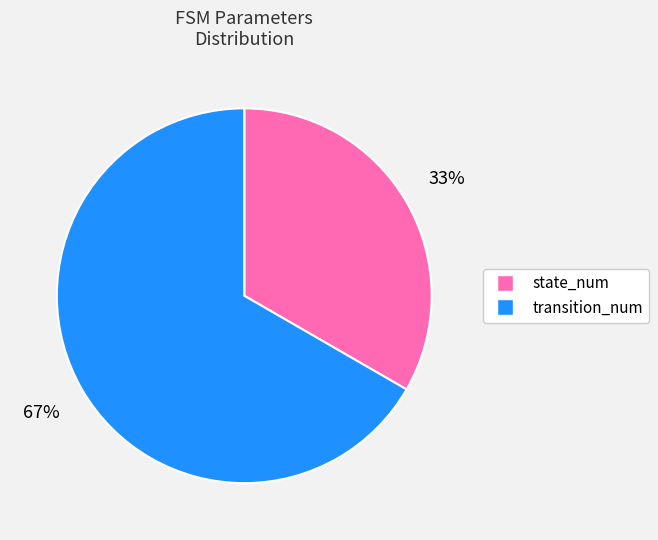

Rank the categories by value from lowest to highest.

state_num, transition_num